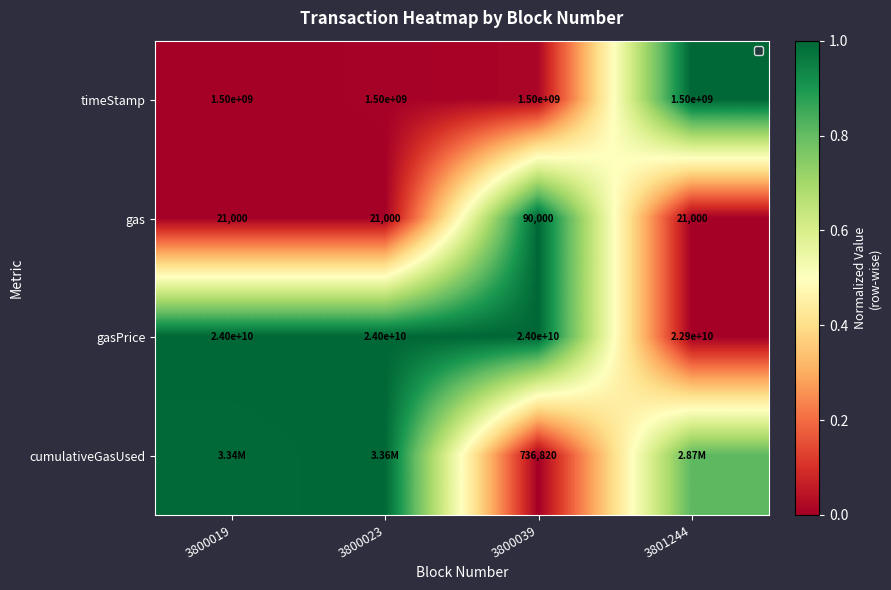

Is the value of gas at 3800019 greater than the value of timeStamp at 3801244?

No